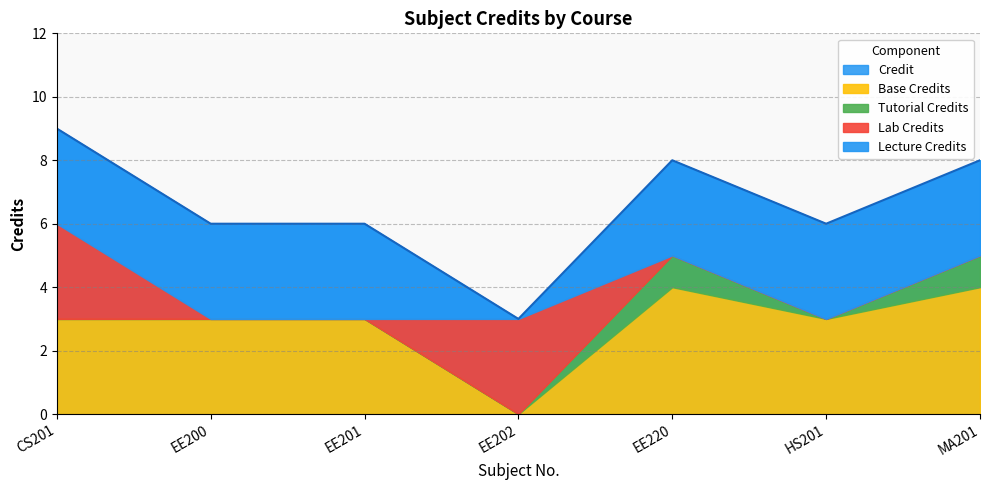

What is the label of the 1st point from the right?

MA201